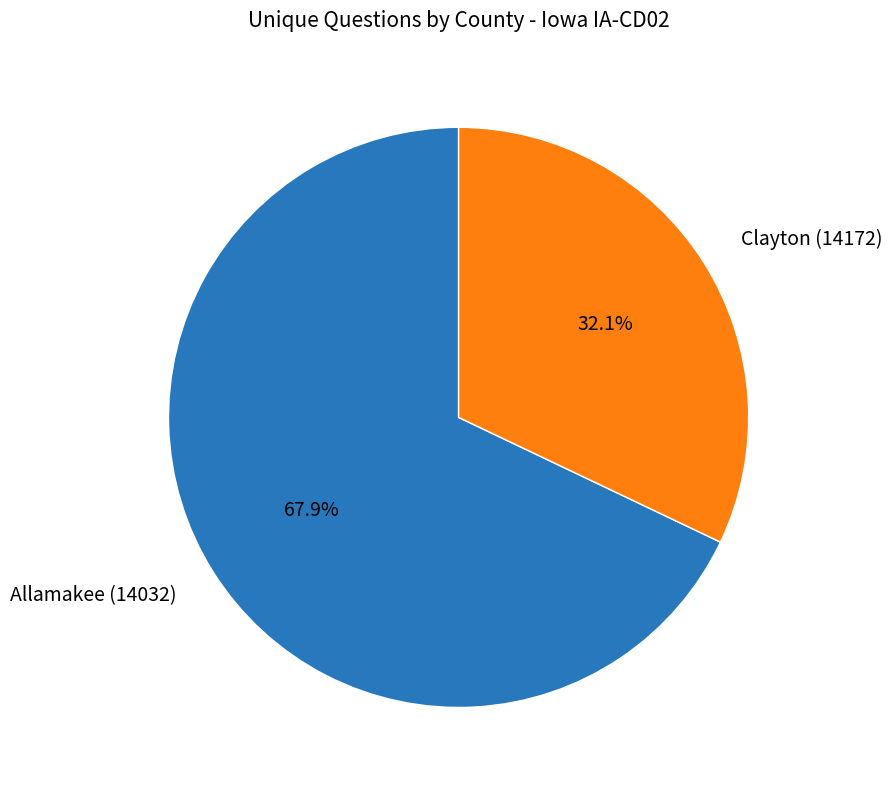

To the nearest percent, what portion does Allamakee (14032) represent?

68%